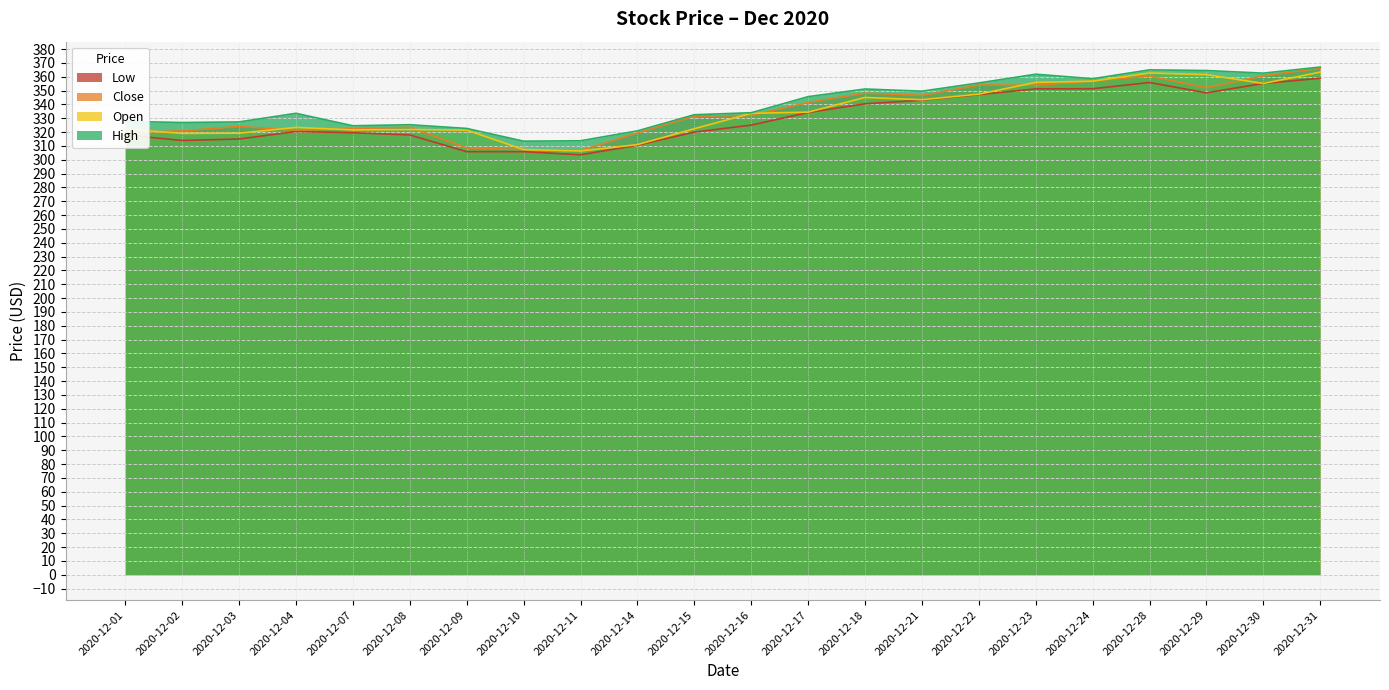

The value of Close at 2020-12-22 is 354.1. True or false?

True